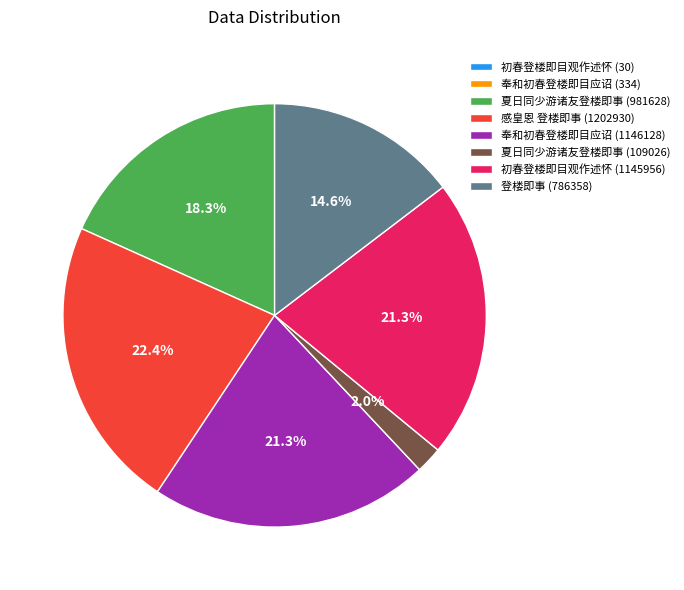

What percentage is NOT represented by 初春登楼即目观作述怀 (1145956)?

78.7%